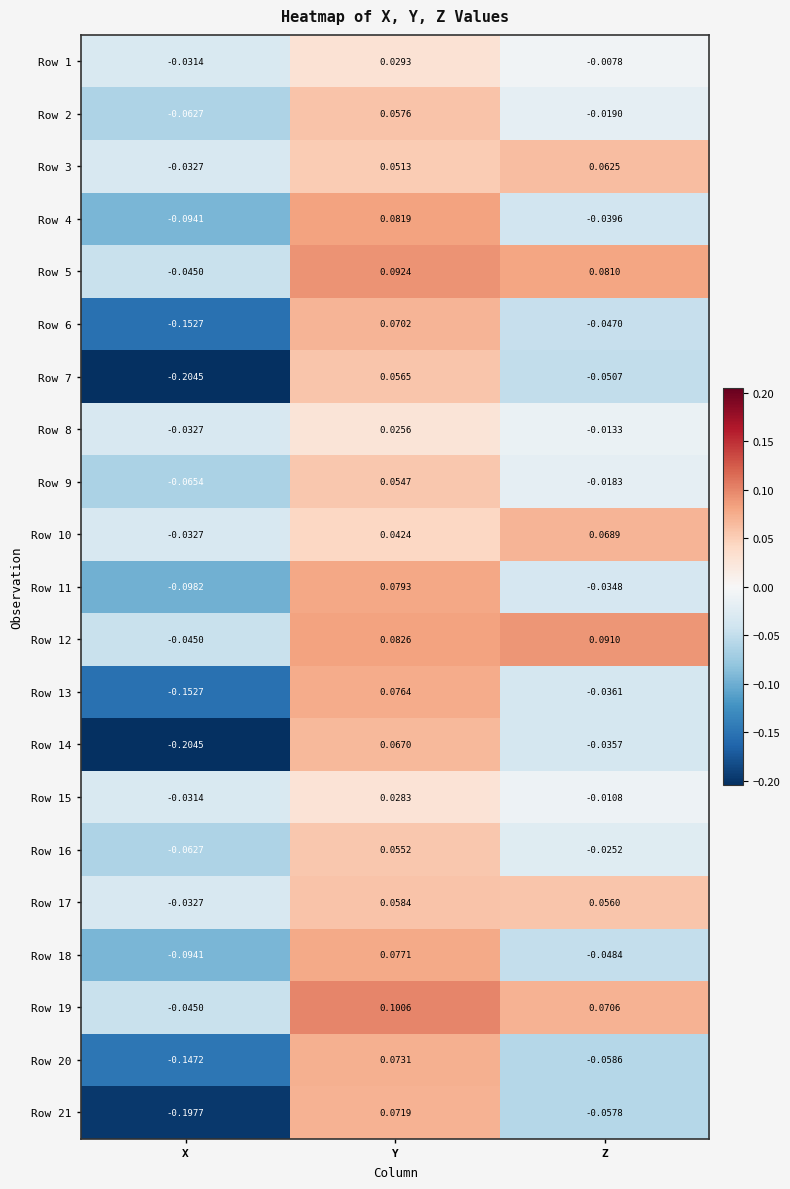

At Z, list the series in order from largest to smallest.

Row 12, Row 5, Row 19, Row 10, Row 3, Row 17, Row 1, Row 15, Row 8, Row 9, Row 2, Row 16, Row 11, Row 14, Row 13, Row 4, Row 6, Row 18, Row 7, Row 21, Row 20